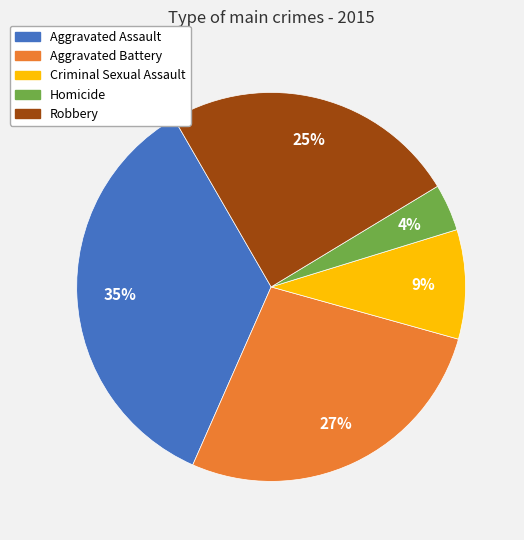

To the nearest percent, what is the difference between the Aggravated Battery and Aggravated Assault slice percentages?

8%